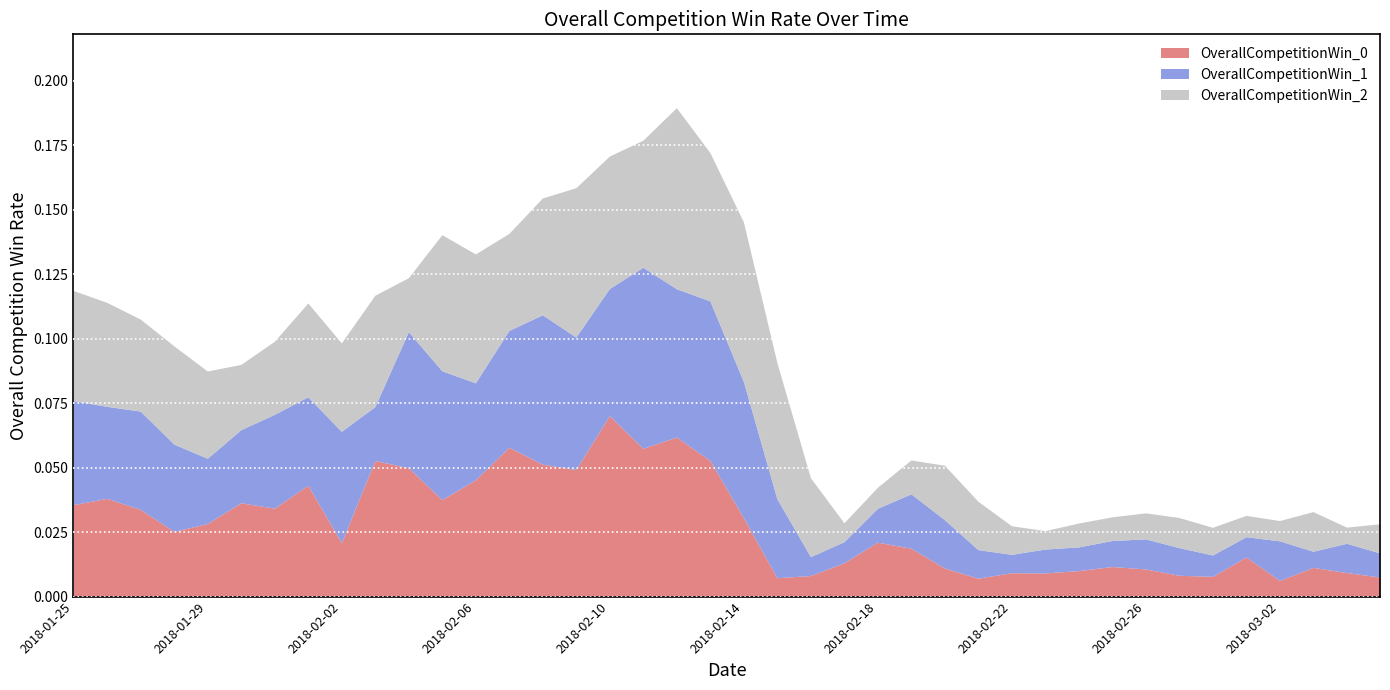

Which category has the highest value across all series?

2018-02-10